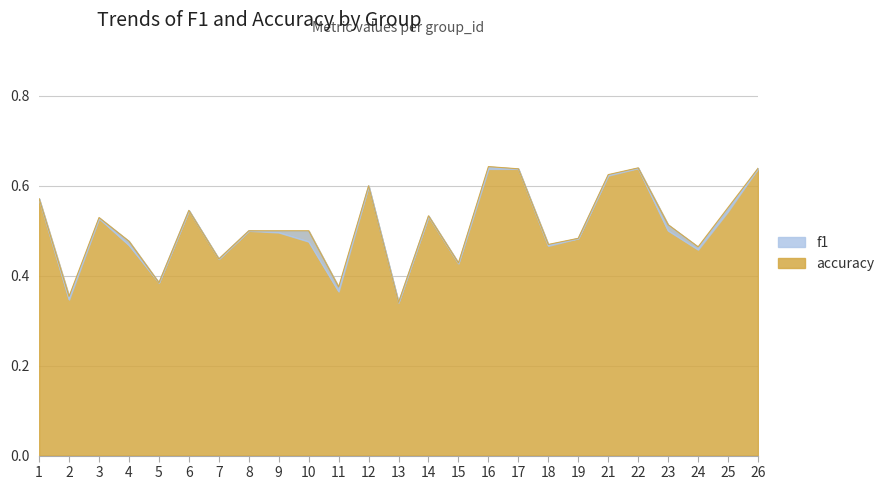

Is it true that accuracy equals 0.5 at 3?

True